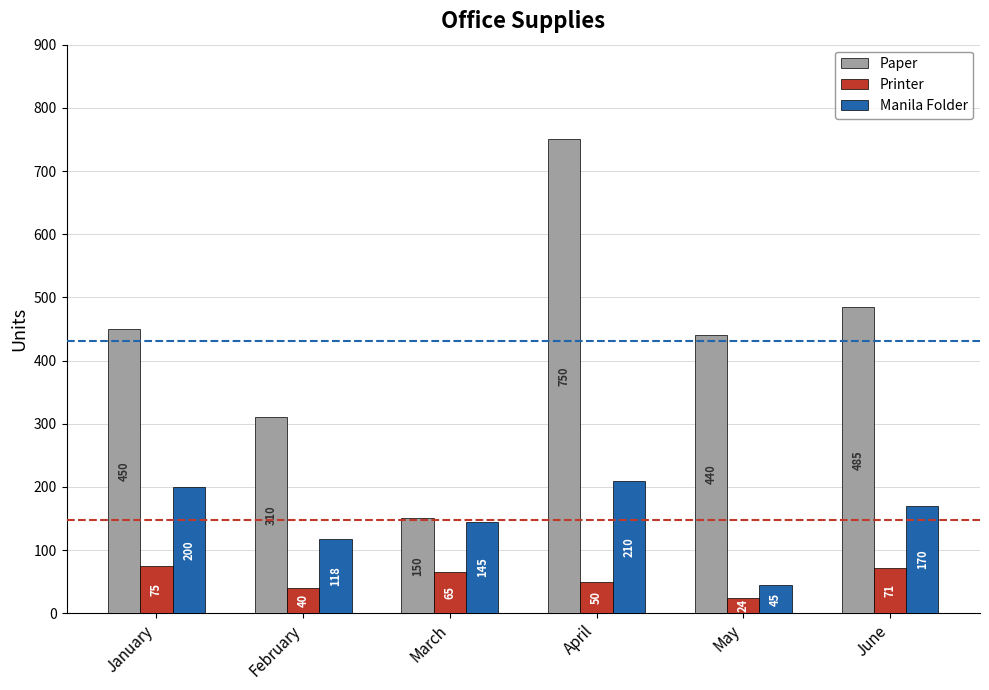

Which series has the largest total across all categories?

Paper